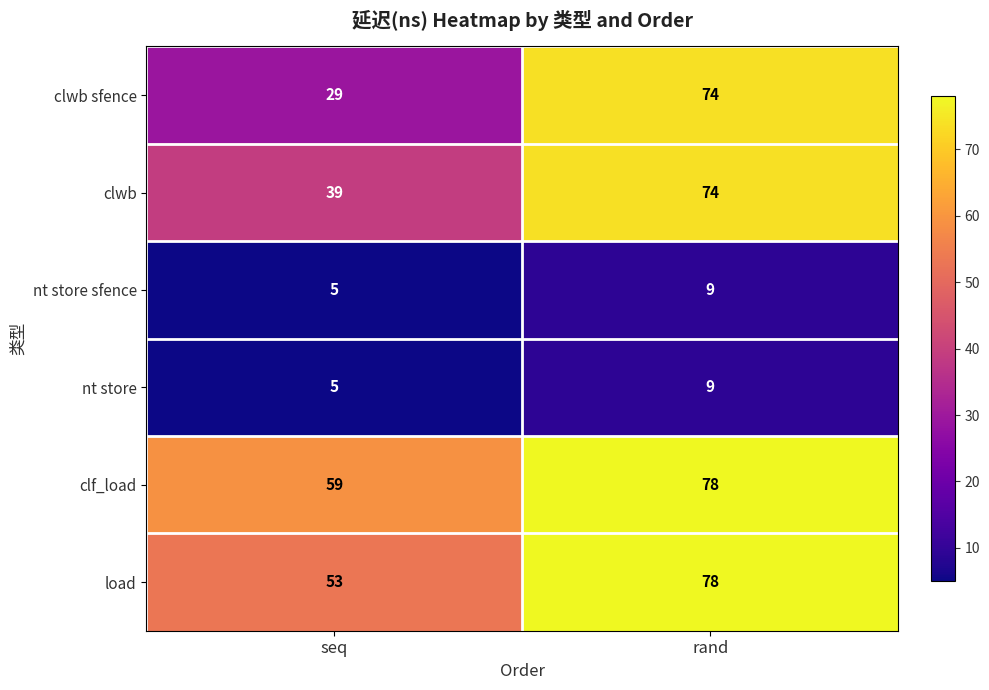

Which series has the largest range (max minus min)?

clwb sfence